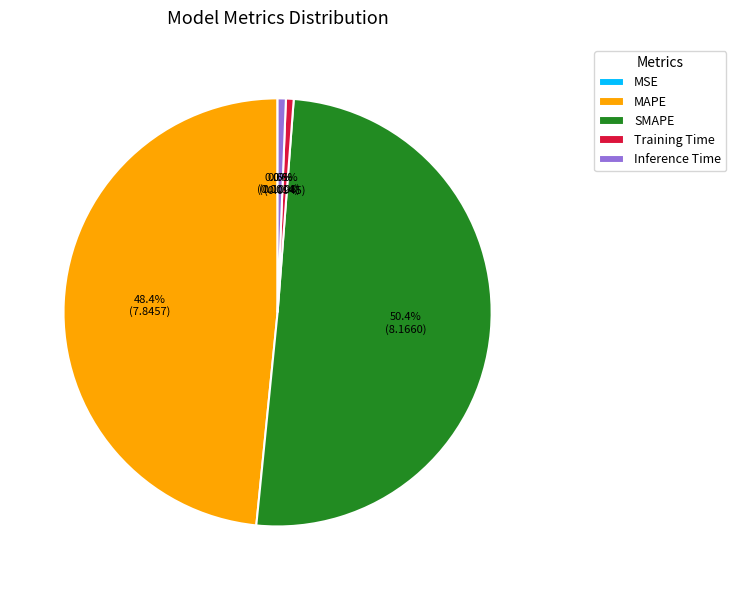

To the nearest percent, what is the difference between the largest and smallest slice percentages?

50%